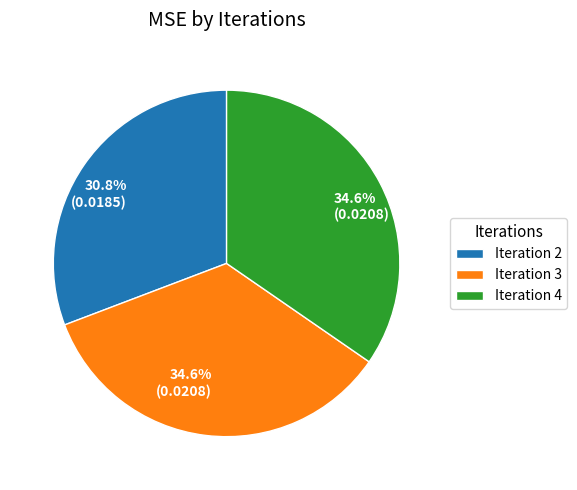

Does Iteration 3 represent more than half of the total?

No